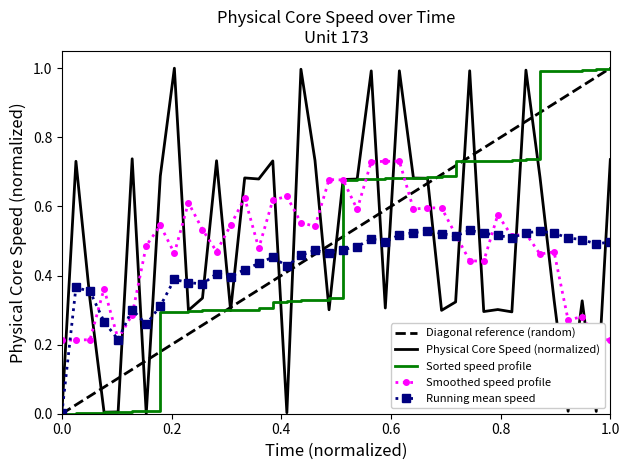

How many interior local valleys (lower than both neighbors) does the data have?

13